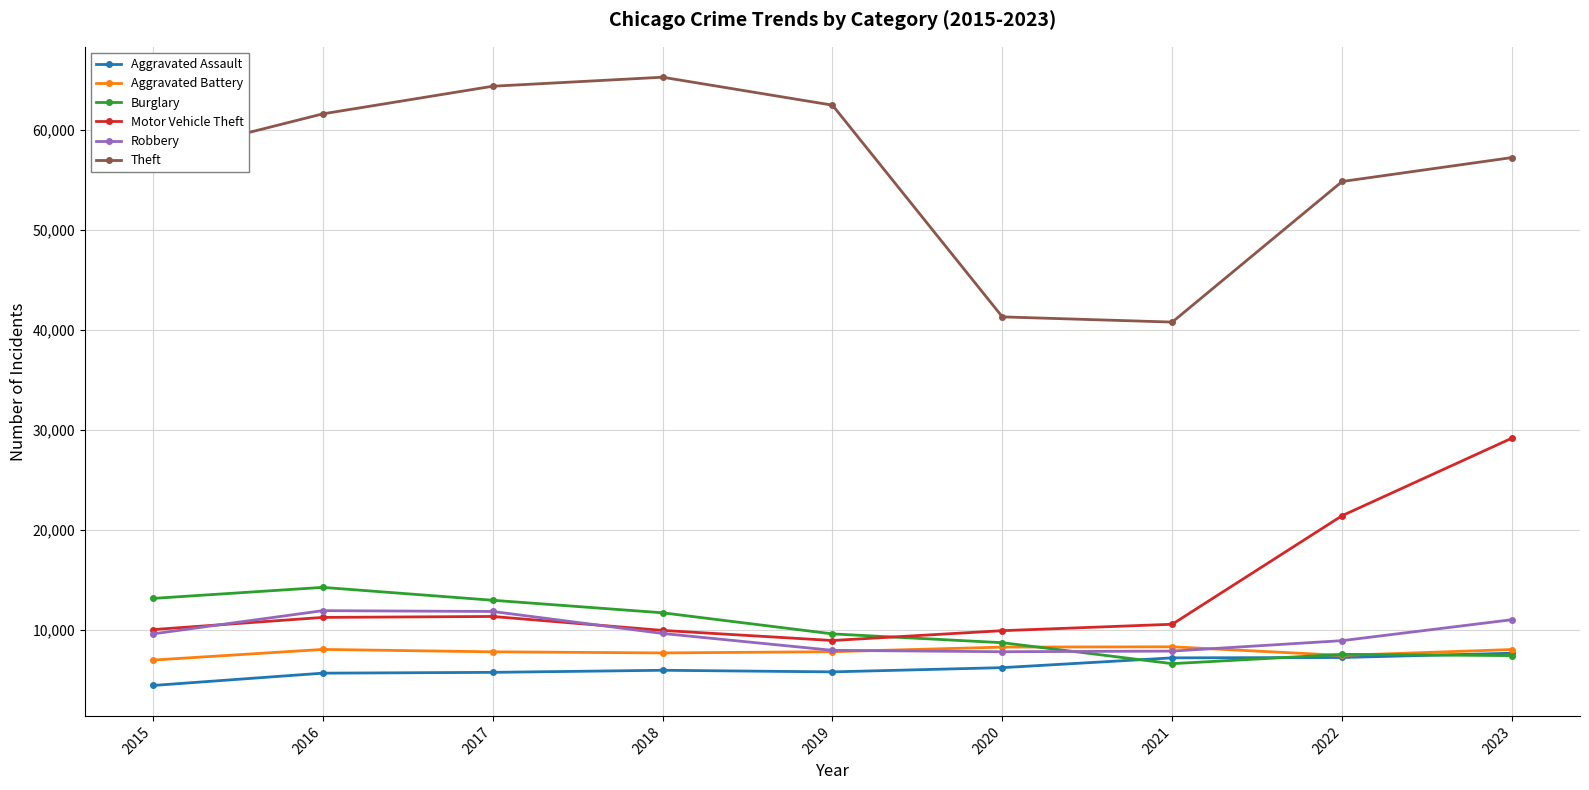

True or false: Robbery has more than 0 interior local peaks.

True